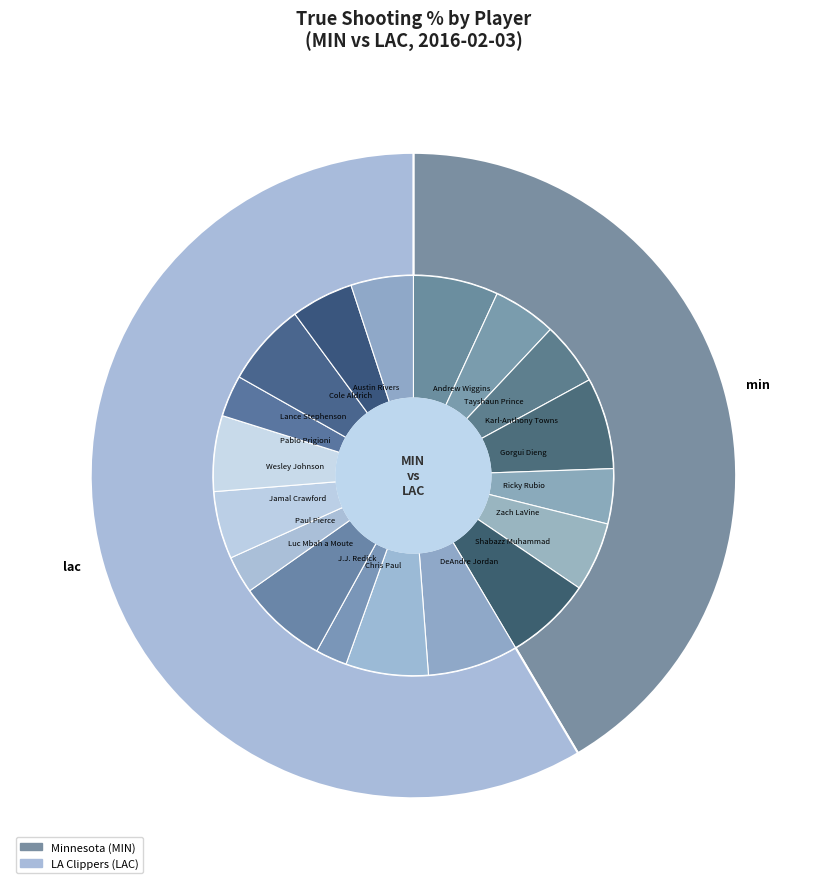

Is Chris Paul the majority of the pie?

No